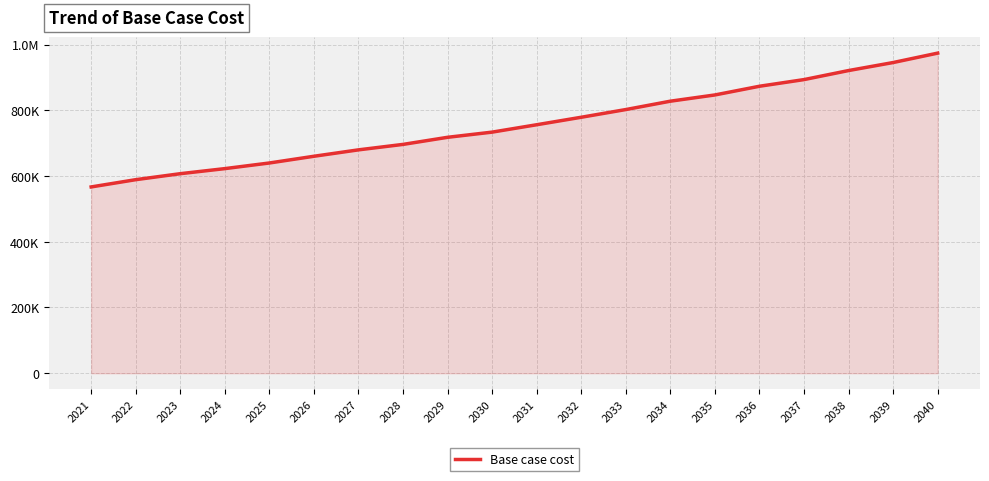

Does the chart display data point markers on the line(s)?

No